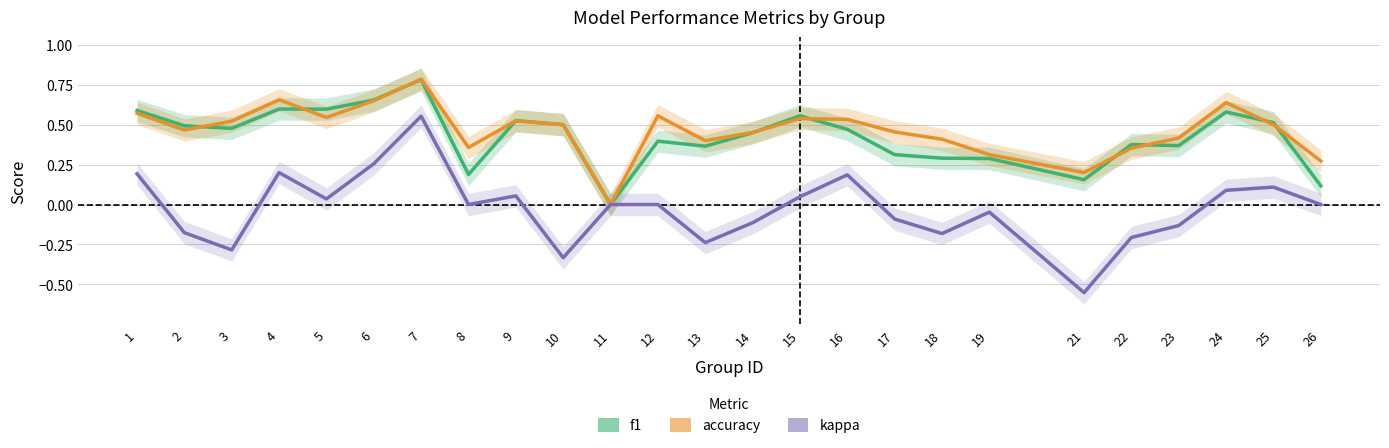

Reading left to right, extract all data points from this chart.

f1: 1=0.6	2=0.5	3=0.5	4=0.6	5=0.6	6=0.7	7=0.8	8=0.2	9=0.5	10=0.5	11=0.0	12=0.4	13=0.4	14=0.4	15=0.6	16=0.5	17=0.3	18=0.3	19=0.3	21=0.2	22=0.4	23=0.4	24=0.6	25=0.5	26=0.1
accuracy: 1=0.6	2=0.5	3=0.5	4=0.7	5=0.5	6=0.7	7=0.8	8=0.4	9=0.5	10=0.5	11=0.0	12=0.6	13=0.4	14=0.5	15=0.5	16=0.5	17=0.5	18=0.4	19=0.3	21=0.2	22=0.4	23=0.4	24=0.6	25=0.5	26=0.3
kappa: 1=0.2	2=-0.2	3=-0.3	4=0.2	5=0.0	6=0.3	7=0.6	8=0.0	9=0.1	10=-0.3	11=0.0	12=0.0	13=-0.2	14=-0.1	15=0.0	16=0.2	17=-0.1	18=-0.2	19=-0.0	21=-0.6	22=-0.2	23=-0.1	24=0.1	25=0.1	26=0.0